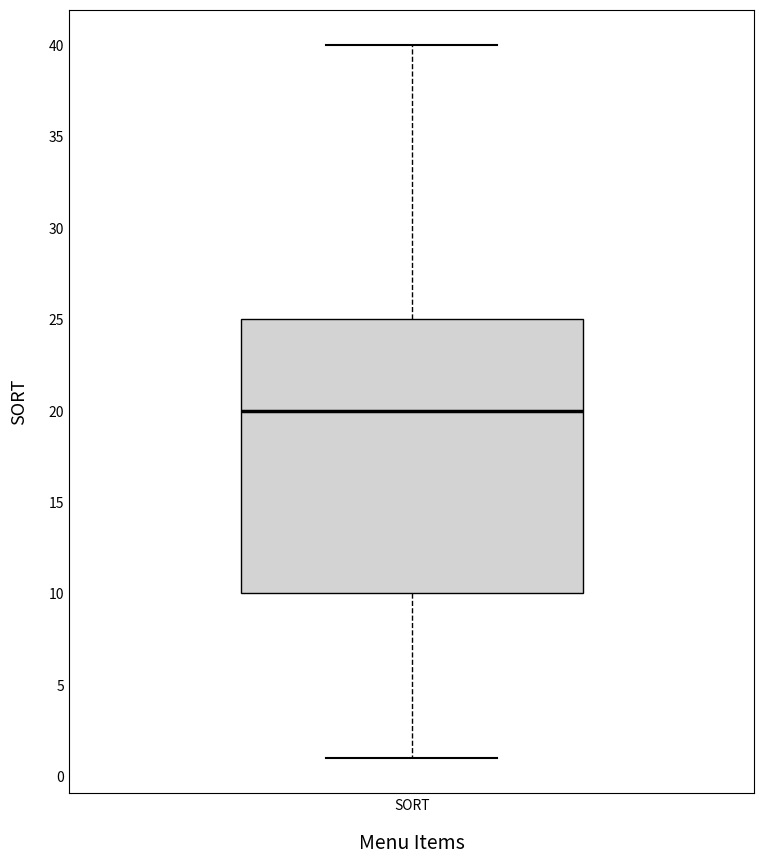

Where is the lower edge of the box for SORT on the y-axis? The values are not printed on the chart, so give them approximately, as read against the axis.

10